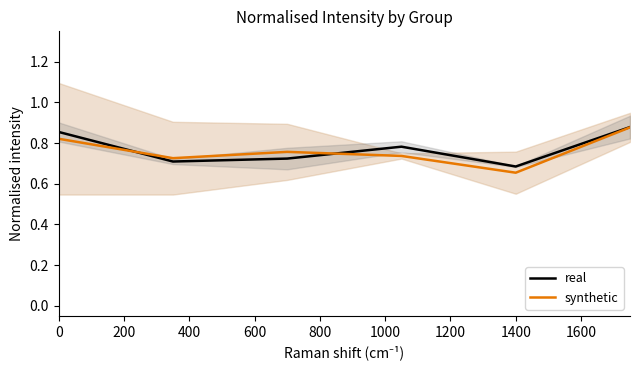

What is the smallest value displayed?

0.7